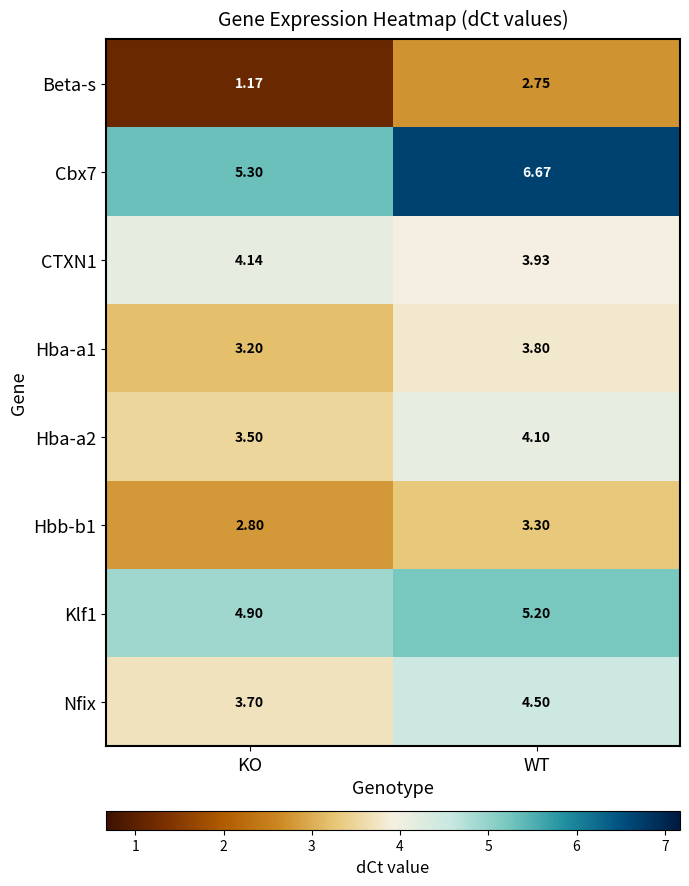

Rank the categories by Hbb-b1 value from lowest to highest.

KO, WT